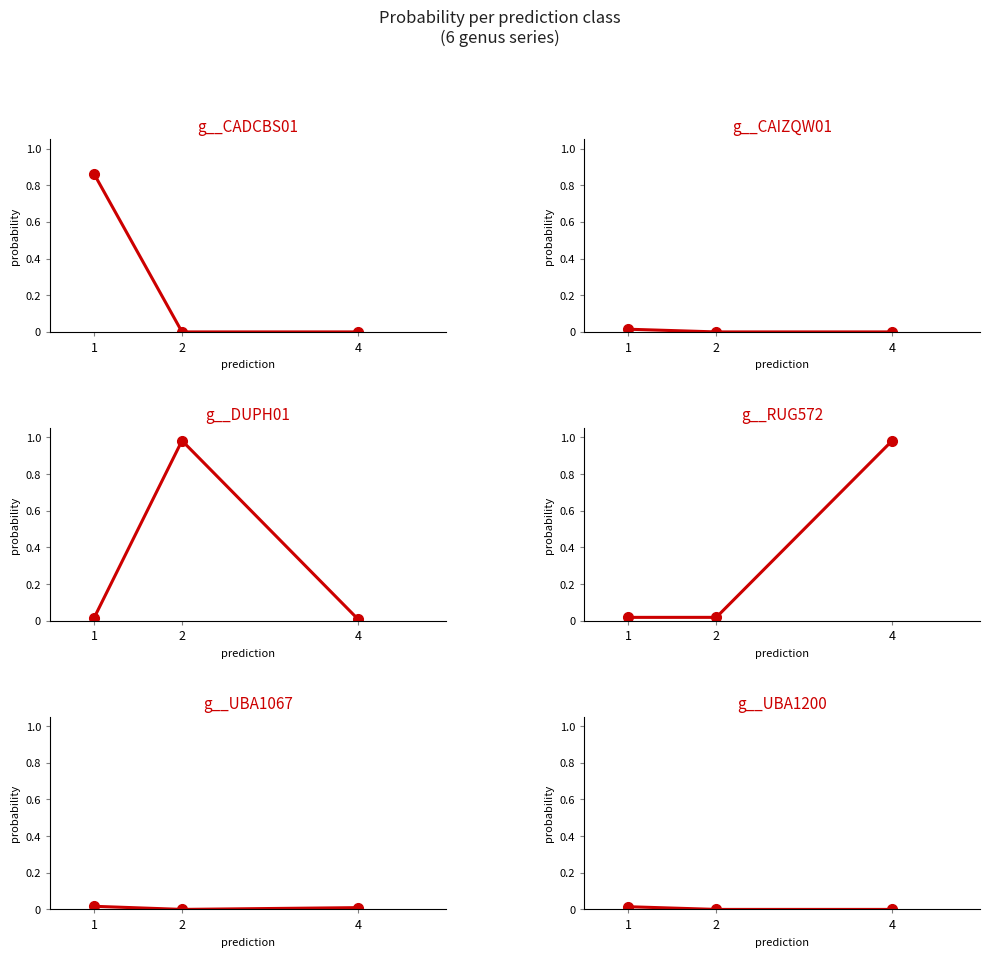

Count the number of data series in this chart.

6